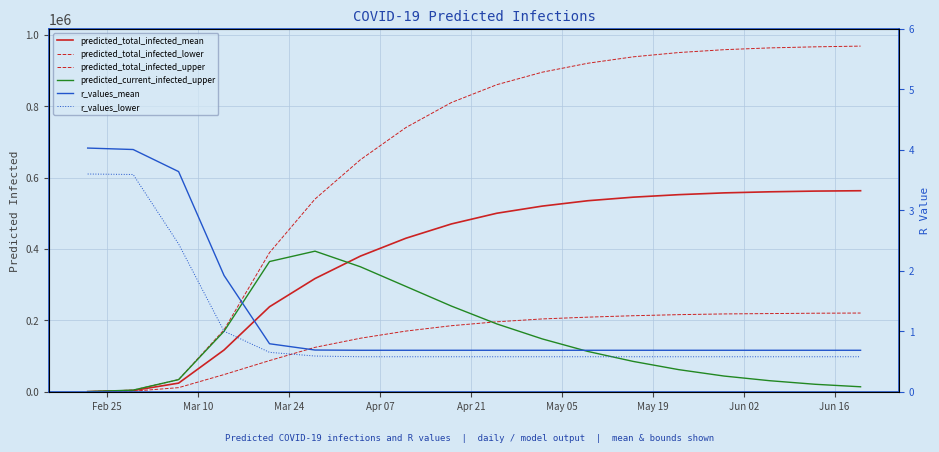

How many lines are shown in the chart?

6